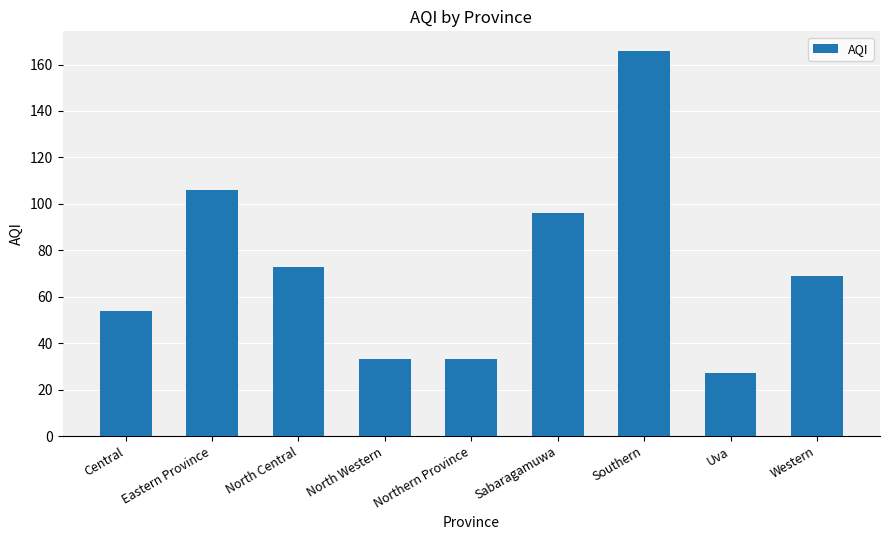

Reading left to right, list all the values displayed in this chart.

Central=54	Eastern Province=106	North Central=73	North Western=33	Northern Province=33	Sabaragamuwa=96	Southern=166	Uva=27	Western=69